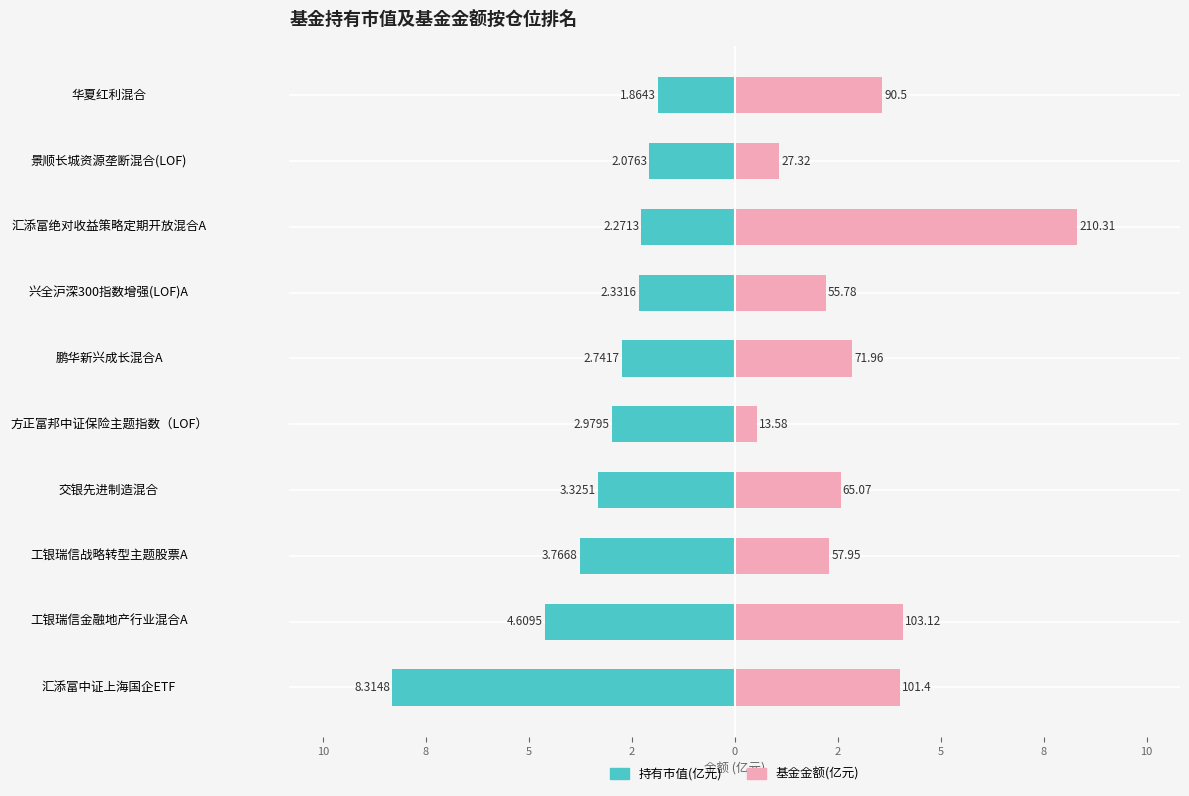

What is the difference between the maximum and minimum values in the 持有市值(亿元) series?

6.5